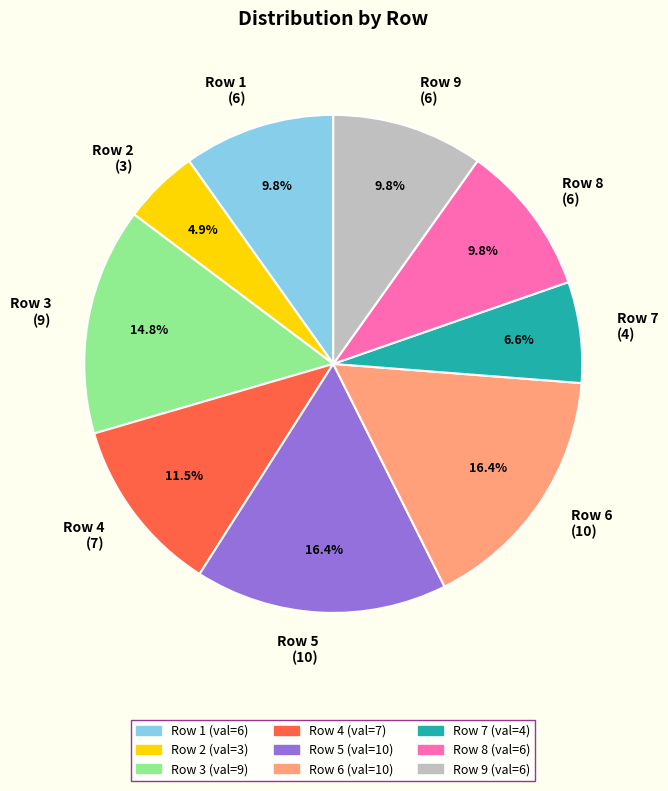

Is there any slice that represents more than half of the pie?

No